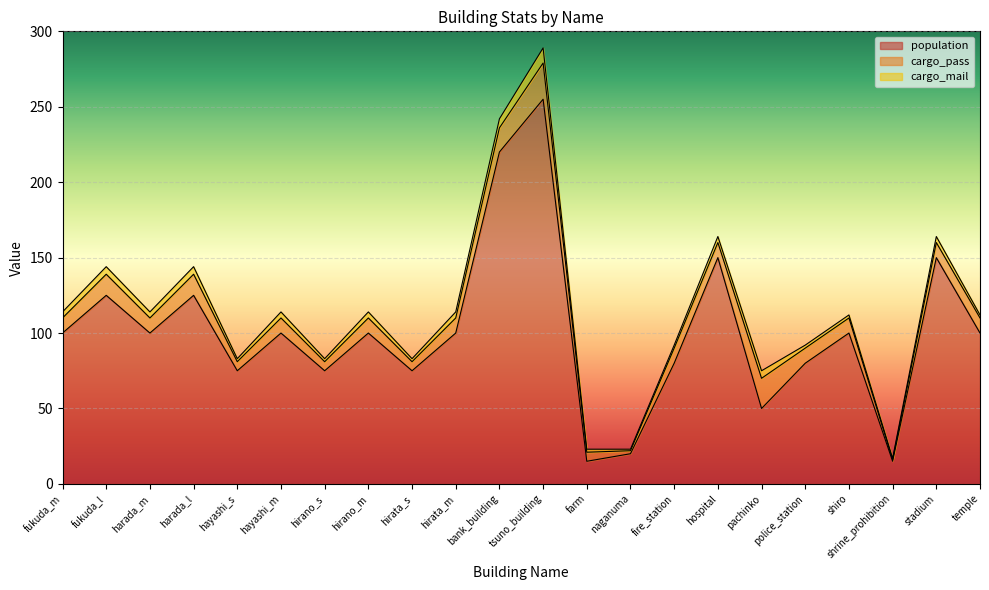

At which category does cargo_pass reach its first local valley?

harada_m